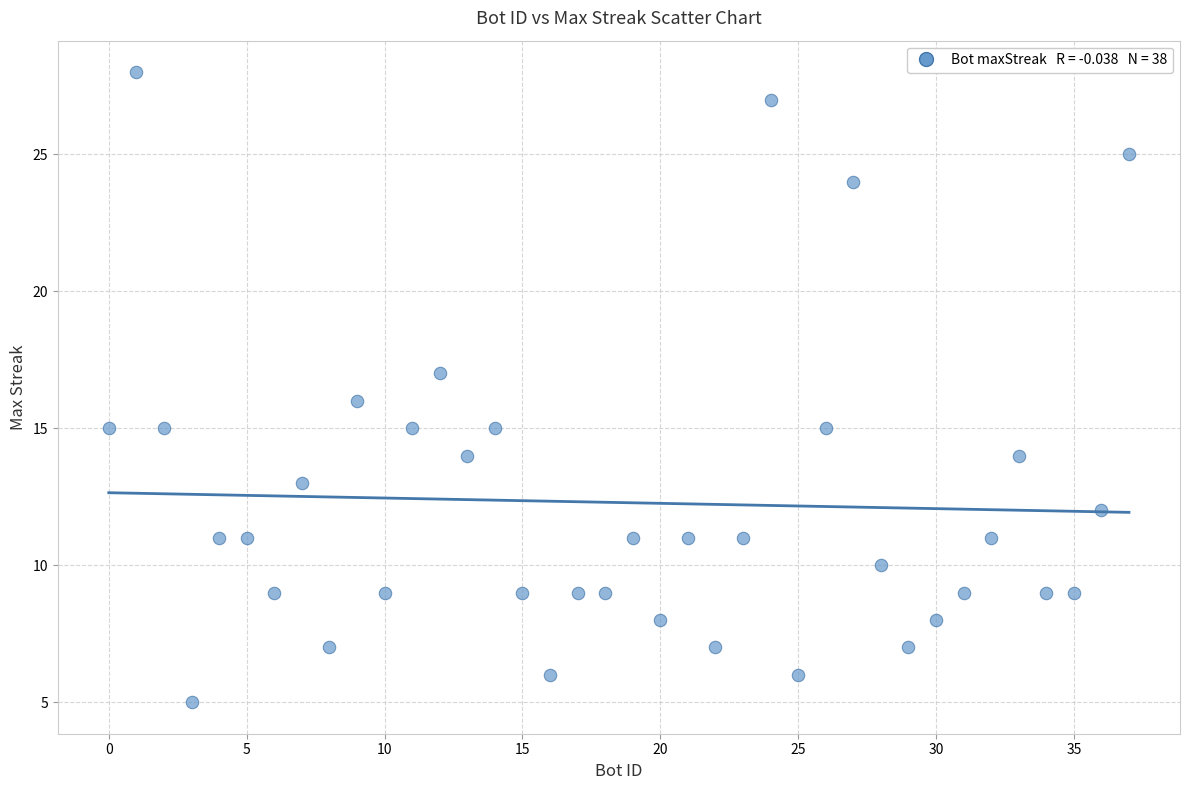

What is the range of X values (max minus min)?

37